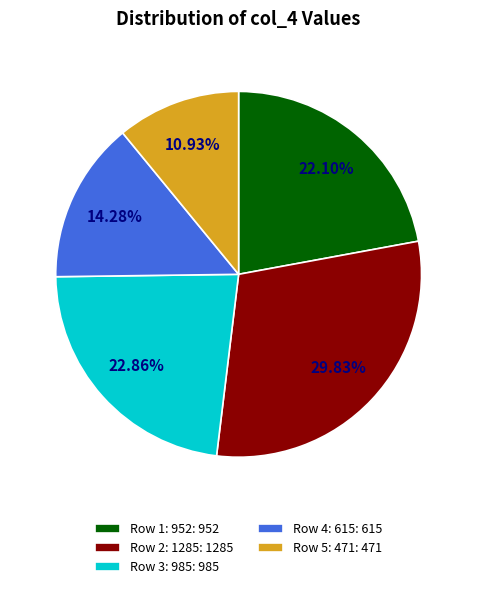

Is there a majority slice in this chart?

No